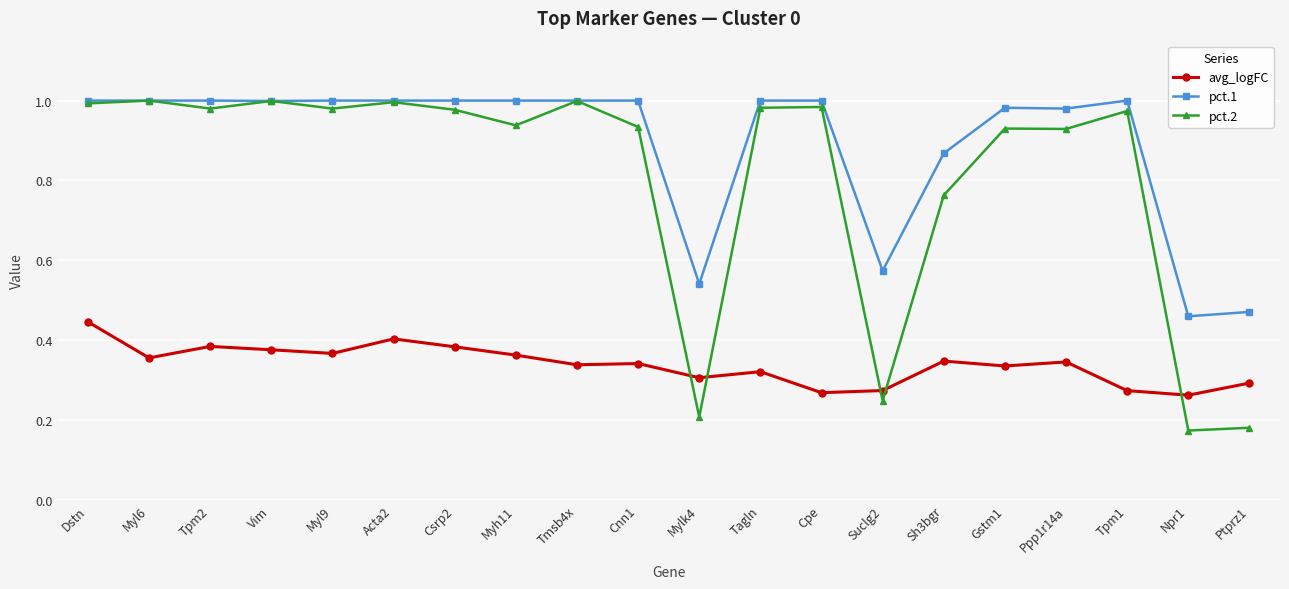

At Sh3bgr, list the series in order from smallest to largest.

avg_logFC, pct.2, pct.1